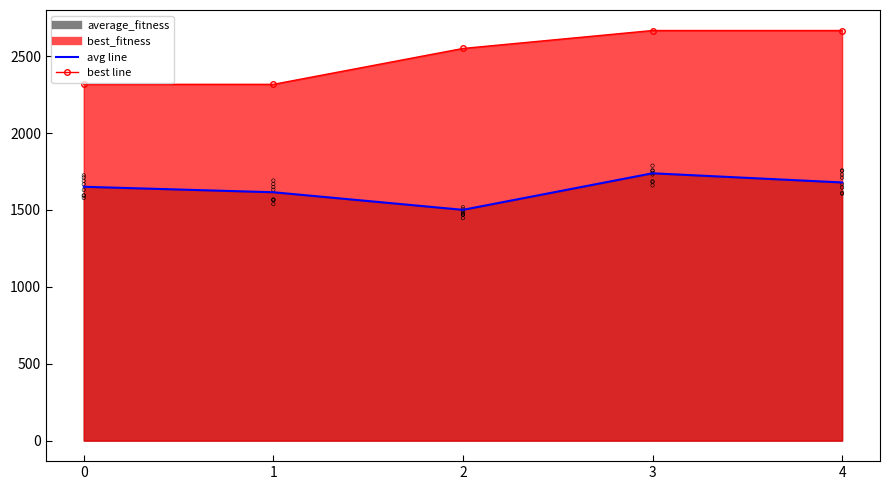

Is the value of average_fitness at 2 greater than the value of best_fitness at 1?

No